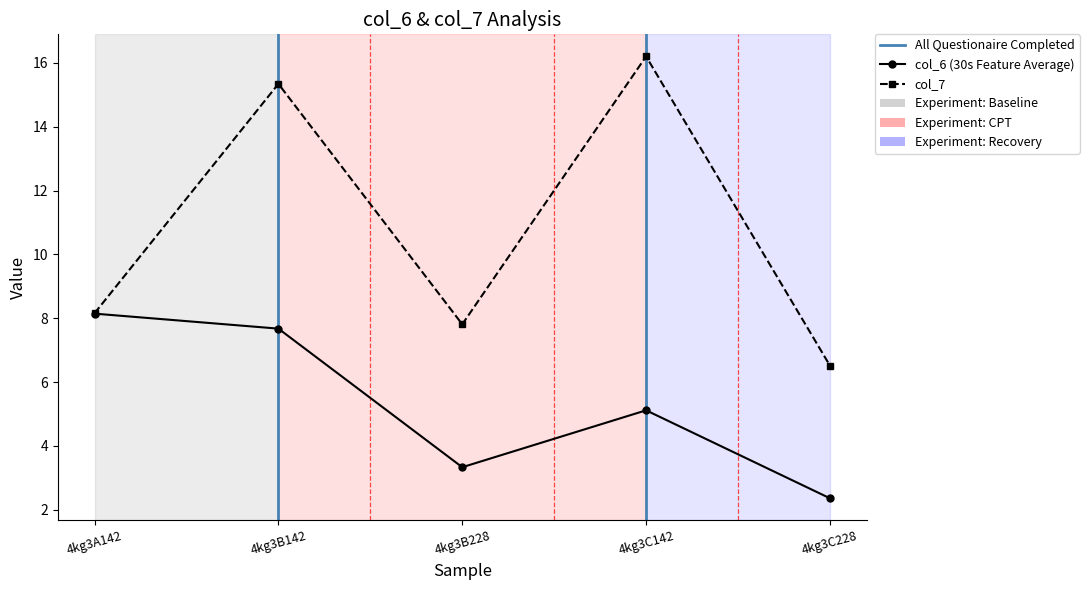

True or false: col_6 and col_7 cross at least once.

False